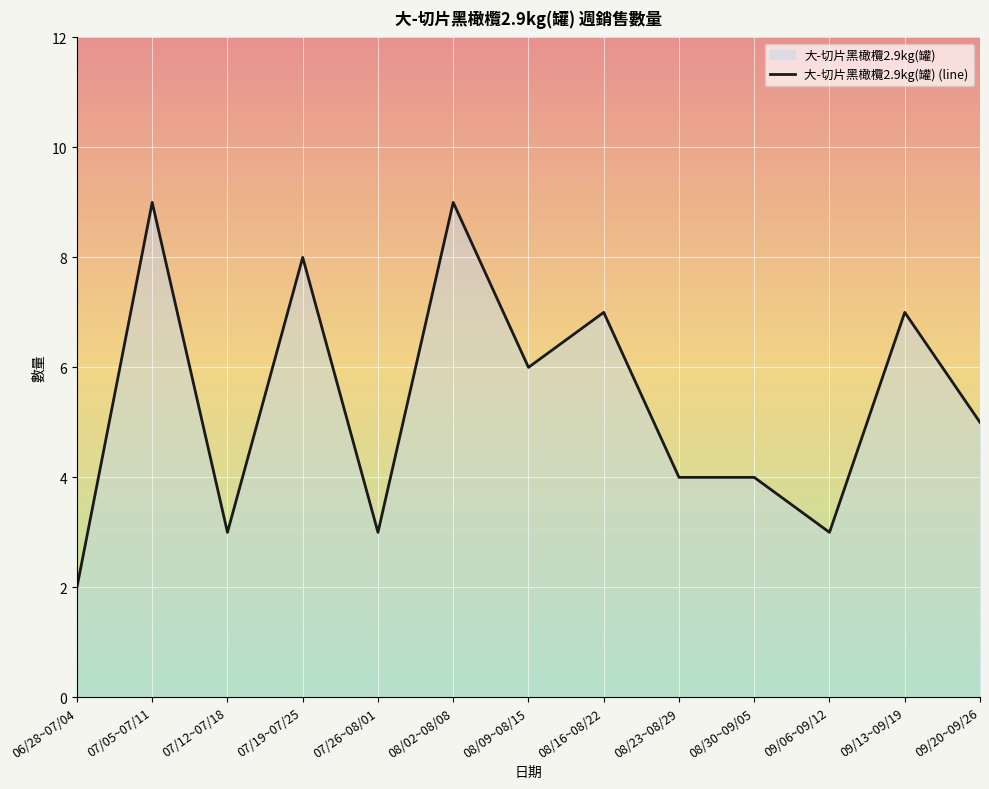

How many lines are shown in the chart?

1